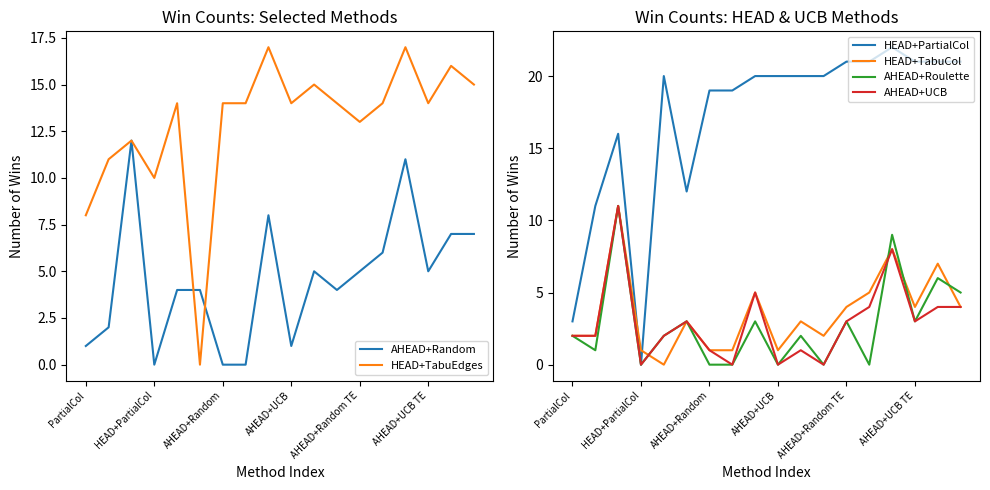

At how many categories does at least one series exceed 1?

18